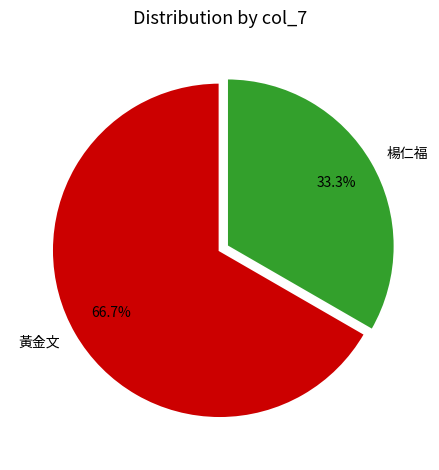

What is the ratio of the value at 黃金文 to the value at 楊仁福?

2.0